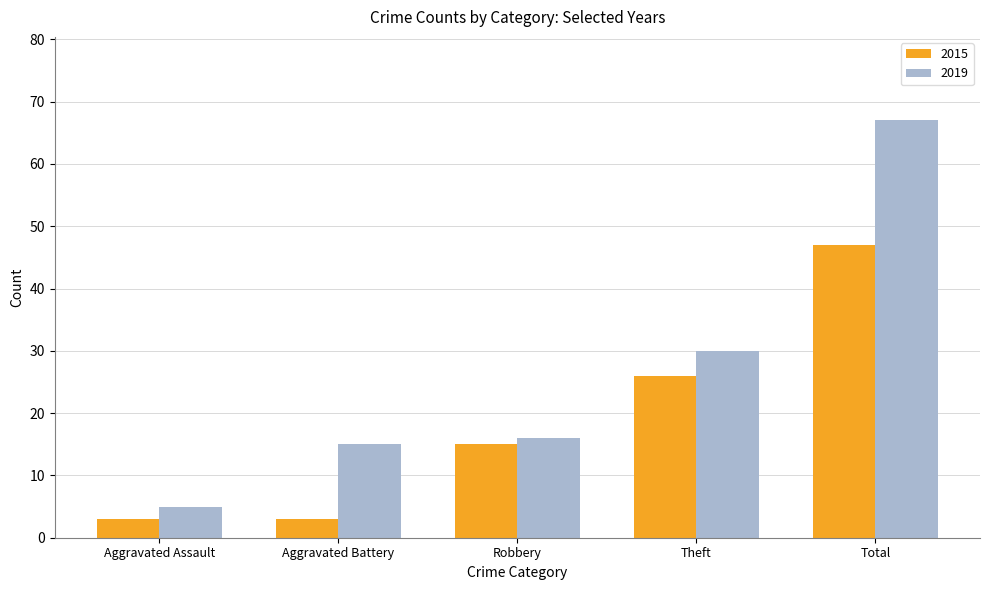

What is the spread (max minus min) of values at Total?

20